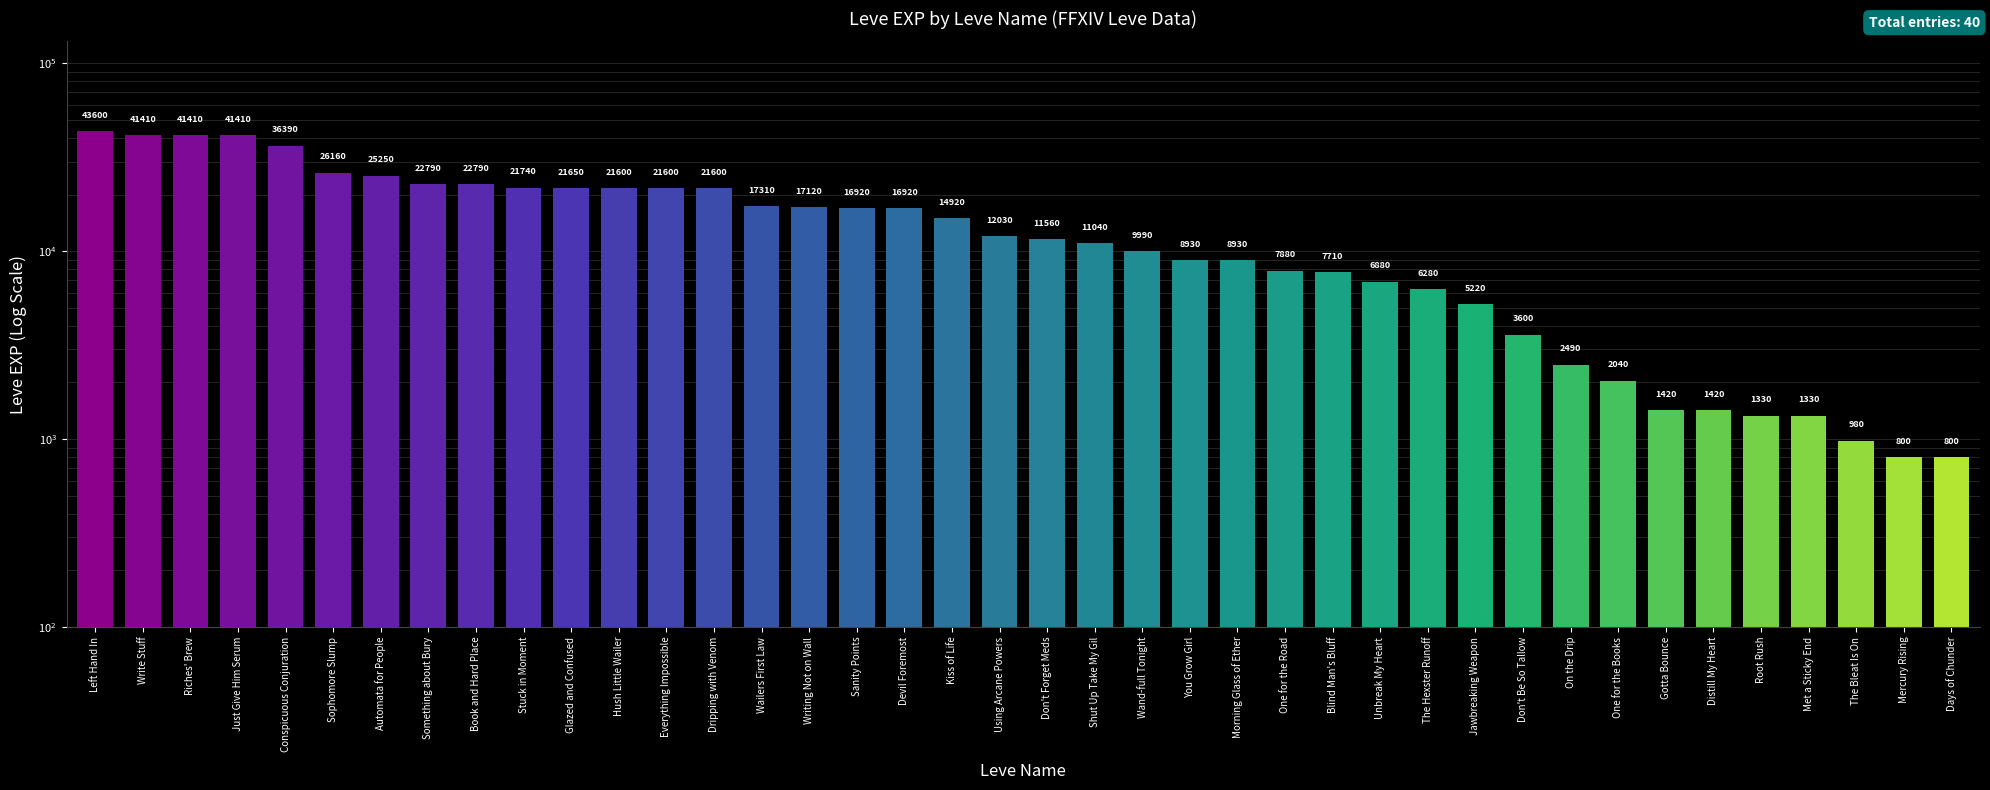

What is the maximum value shown in the chart?

43600